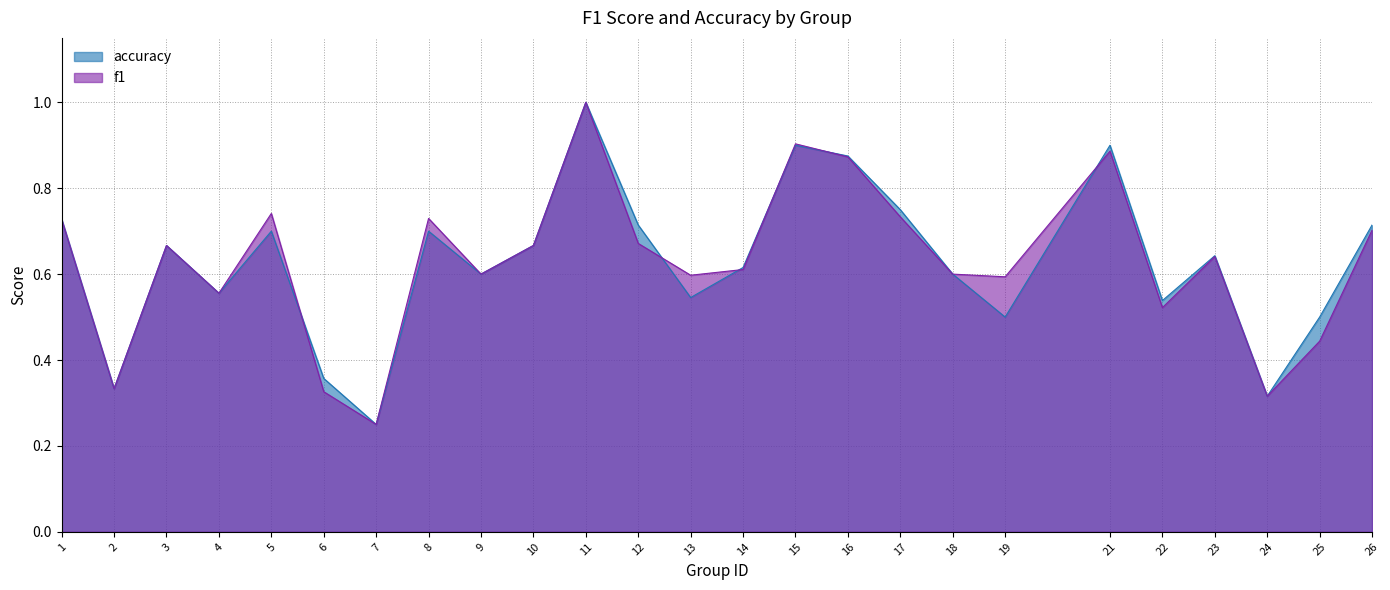

At which category does the chart reach its peak across all series?

11